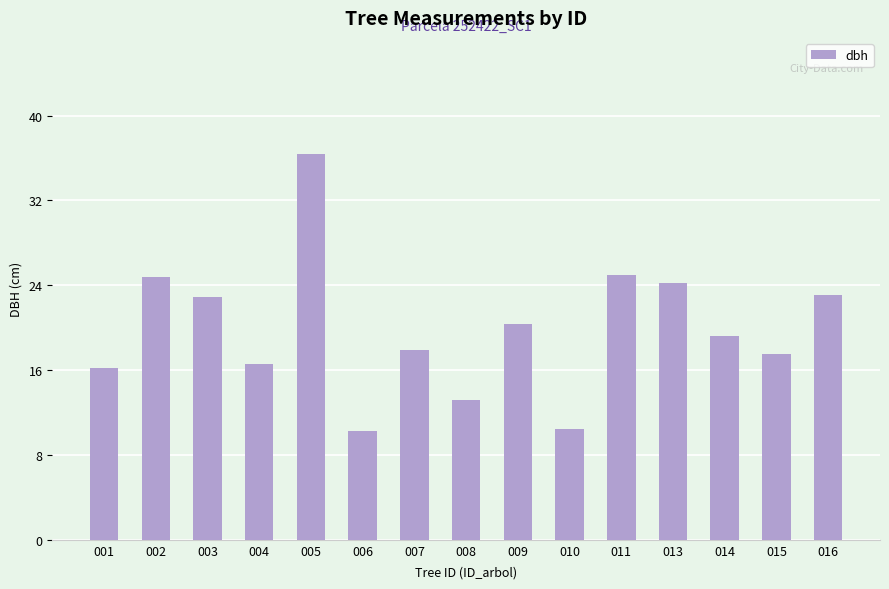

Is it true that the value at 008 is 13.2?

True